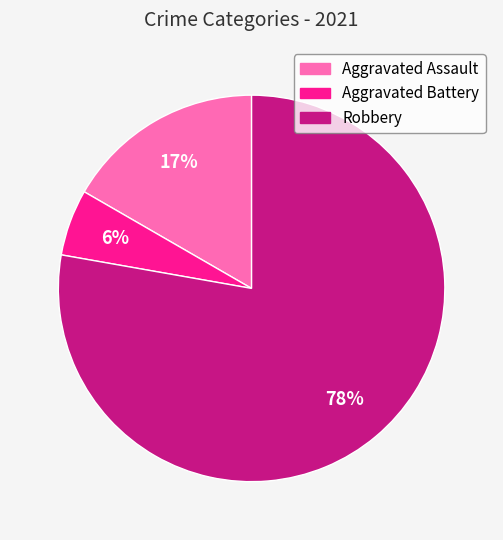

Do Aggravated Assault and Robbery together represent more than half of the pie?

Yes